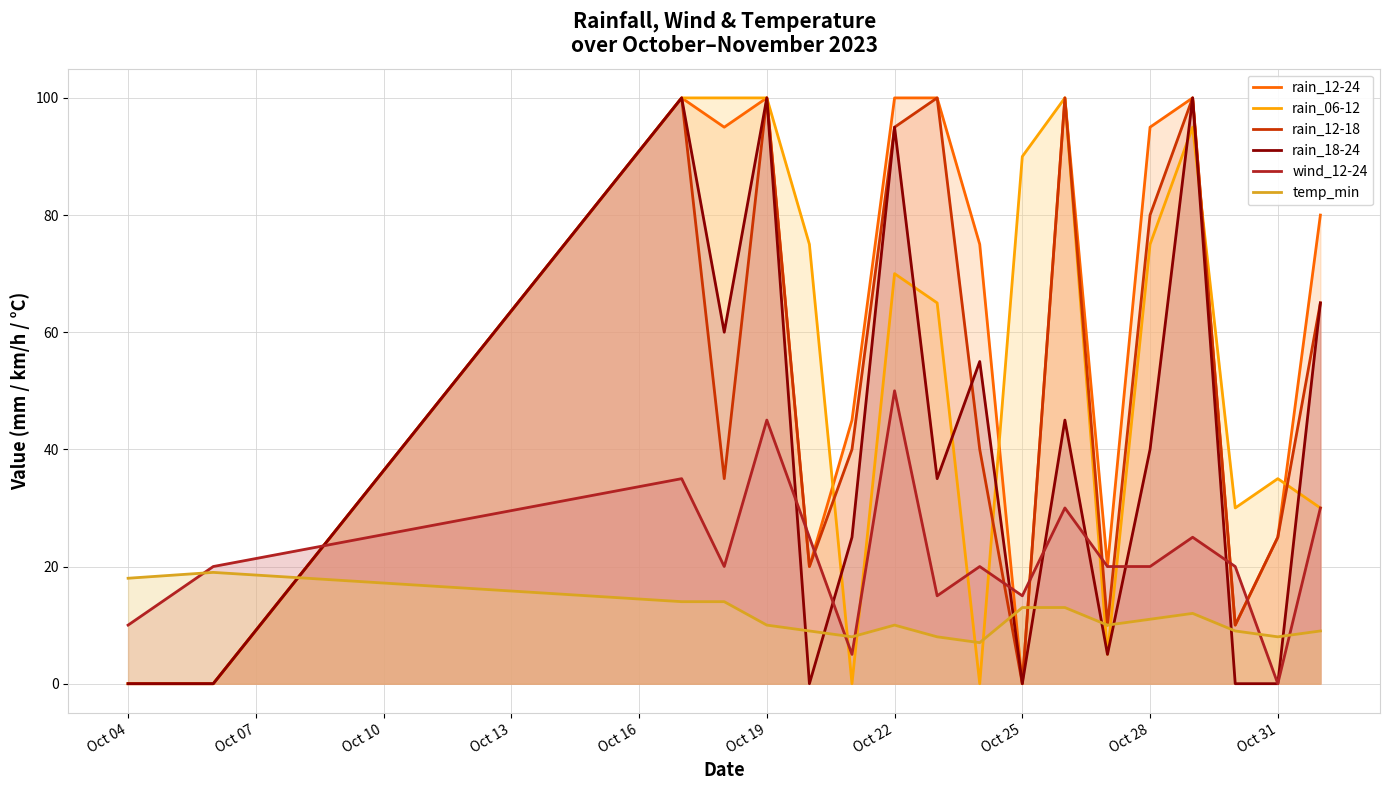

How many data points in rain_06-12 are above 70?

8